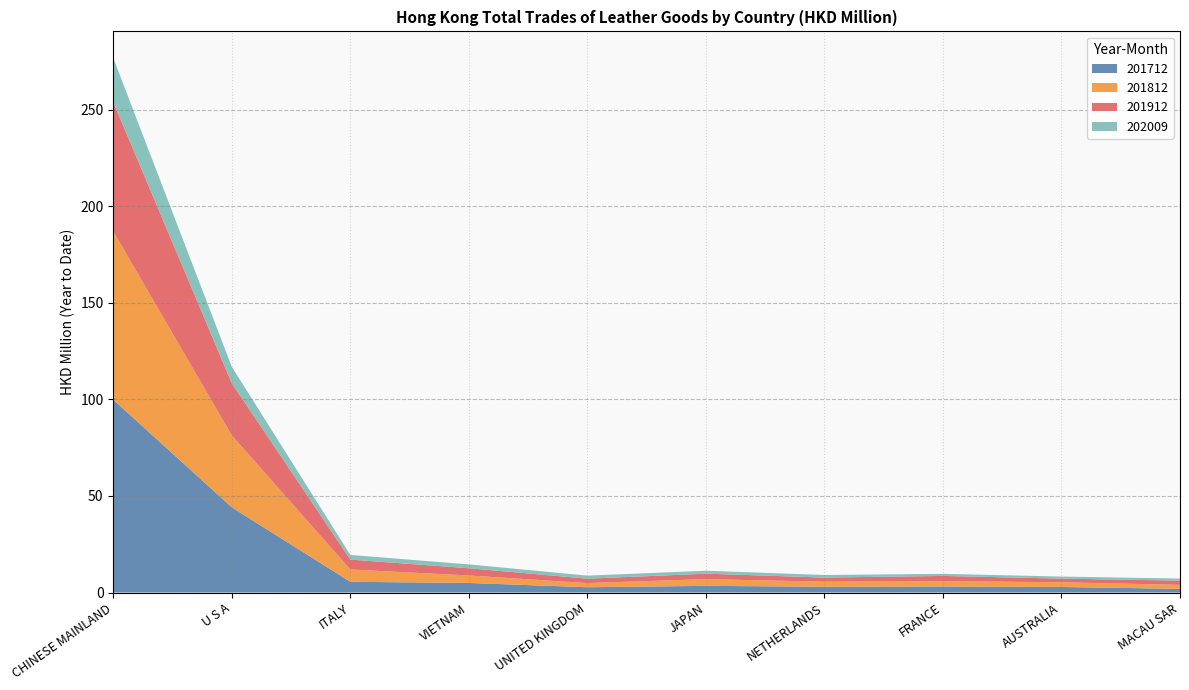

Reading left to right, what are all the values shown in this chart?

201712: 99.9	44.1	5.6	5.0	2.7	3.5	3.0	3.1	2.9	1.9
201812: 87.1	37.2	6.4	3.9	2.2	3.5	2.6	2.7	2.4	2.1
201912: 67.0	27.1	5.1	3.8	2.3	2.8	2.1	2.7	1.9	2.2
202009: 22.8	8.5	2.4	2.0	1.6	1.5	1.3	1.1	1.1	1.1